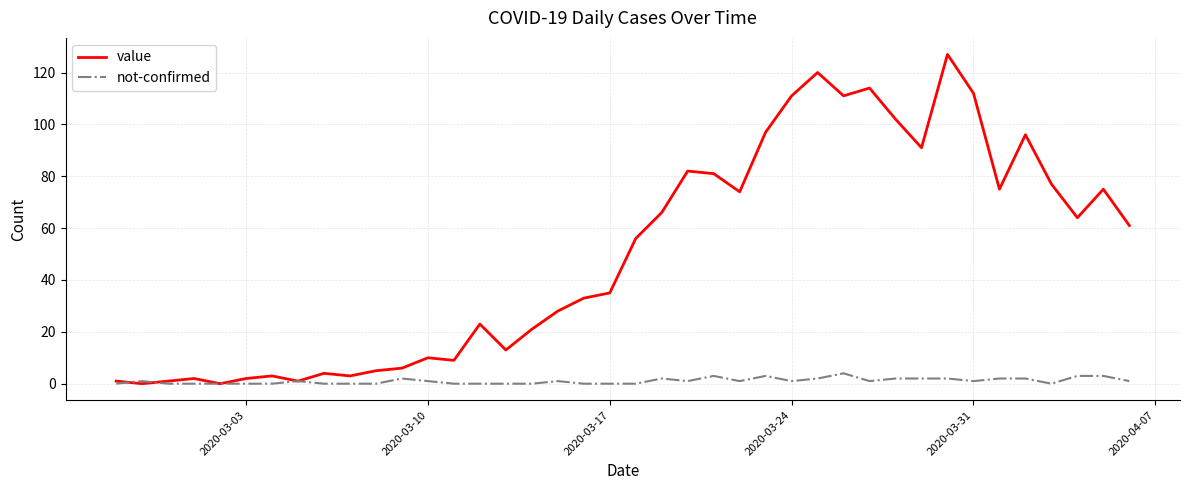

What is the maximum value shown in the chart?

127